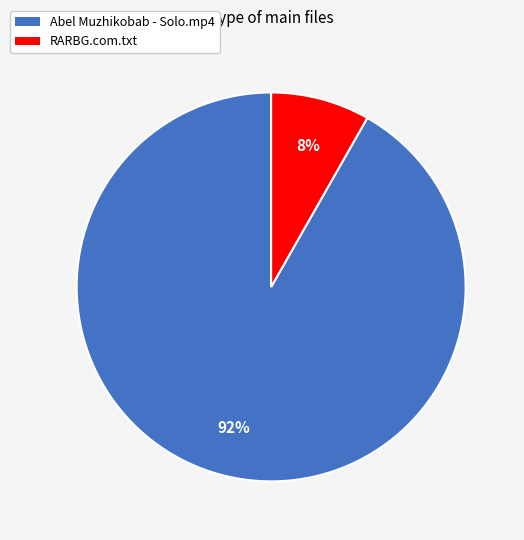

Does RARBG.com.txt account for over 50% of the chart?

No